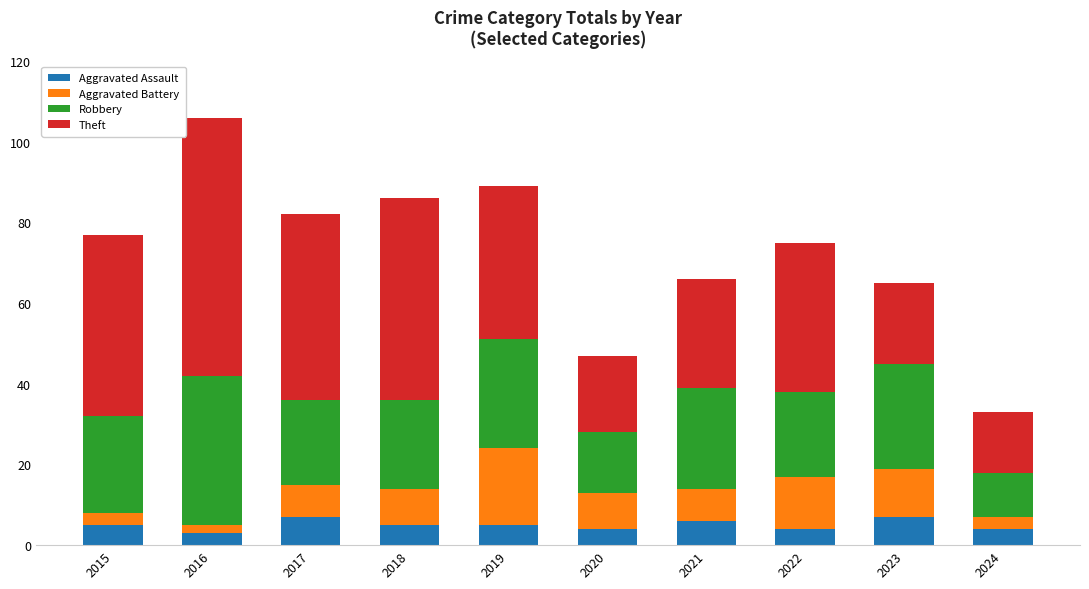

What is the highest value of the Aggravated Assault series?

7